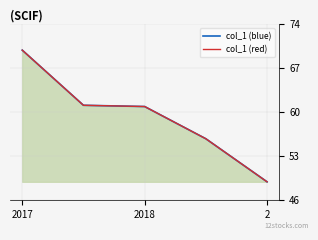

True or false: col_1 (blue) and col_1 (red) cross at least once.

False